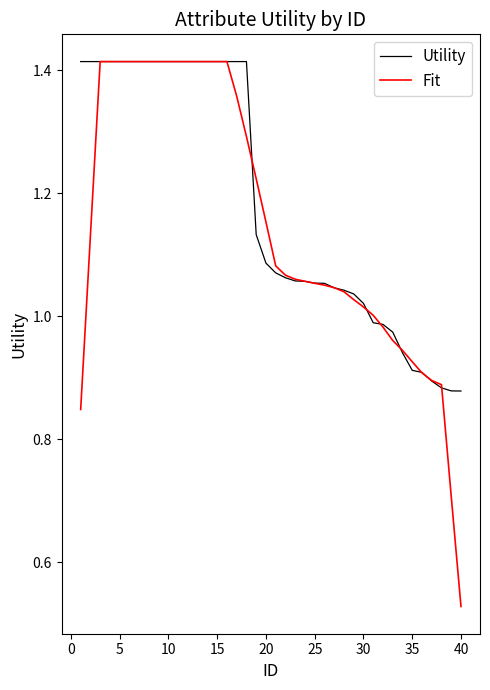

Which series has the widest spread of values?

Fit